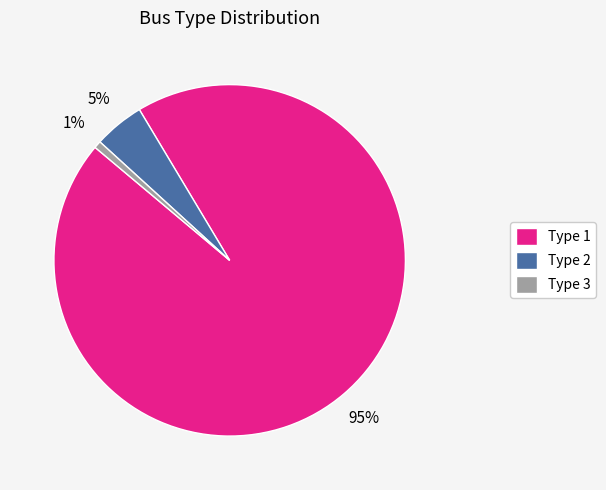

Which slice is the largest?

Type 1